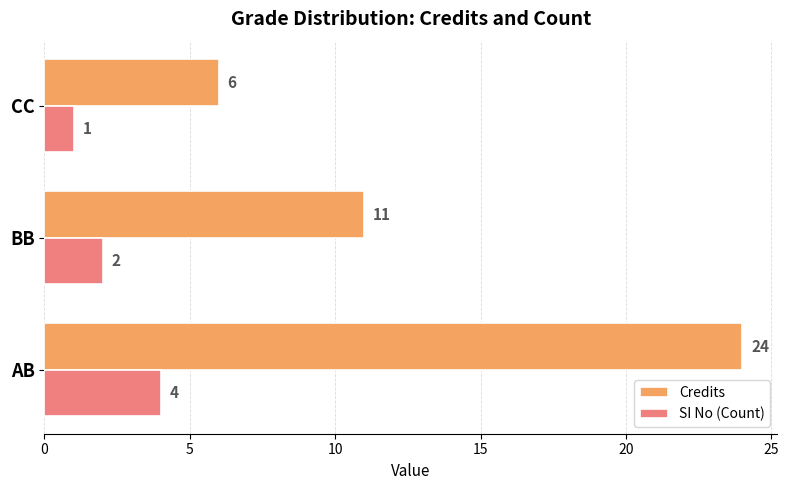

Which series has the largest total across all categories?

Credits